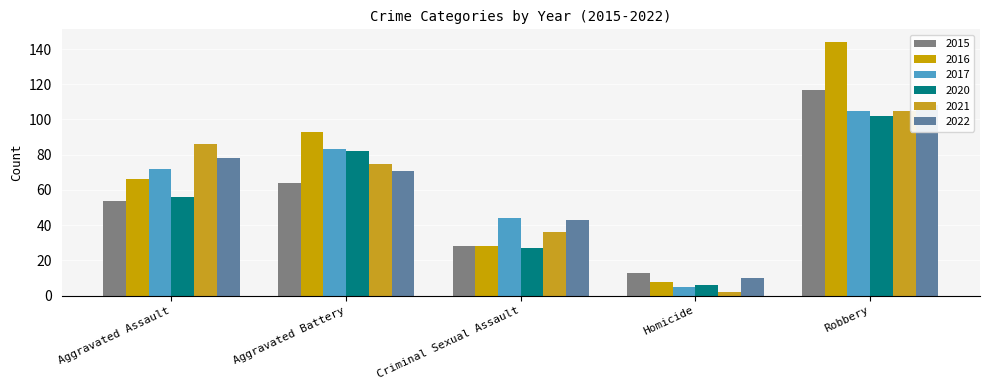

Reading left to right, extract all data points from this chart.

2015: Aggravated Assault=54	Aggravated Battery=64	Criminal Sexual Assault=28	Homicide=13	Robbery=117
2016: Aggravated Assault=66	Aggravated Battery=93	Criminal Sexual Assault=28	Homicide=8	Robbery=144
2017: Aggravated Assault=72	Aggravated Battery=83	Criminal Sexual Assault=44	Homicide=5	Robbery=105
2020: Aggravated Assault=56	Aggravated Battery=82	Criminal Sexual Assault=27	Homicide=6	Robbery=102
2021: Aggravated Assault=86	Aggravated Battery=75	Criminal Sexual Assault=36	Homicide=2	Robbery=105
2022: Aggravated Assault=78	Aggravated Battery=71	Criminal Sexual Assault=43	Homicide=10	Robbery=108